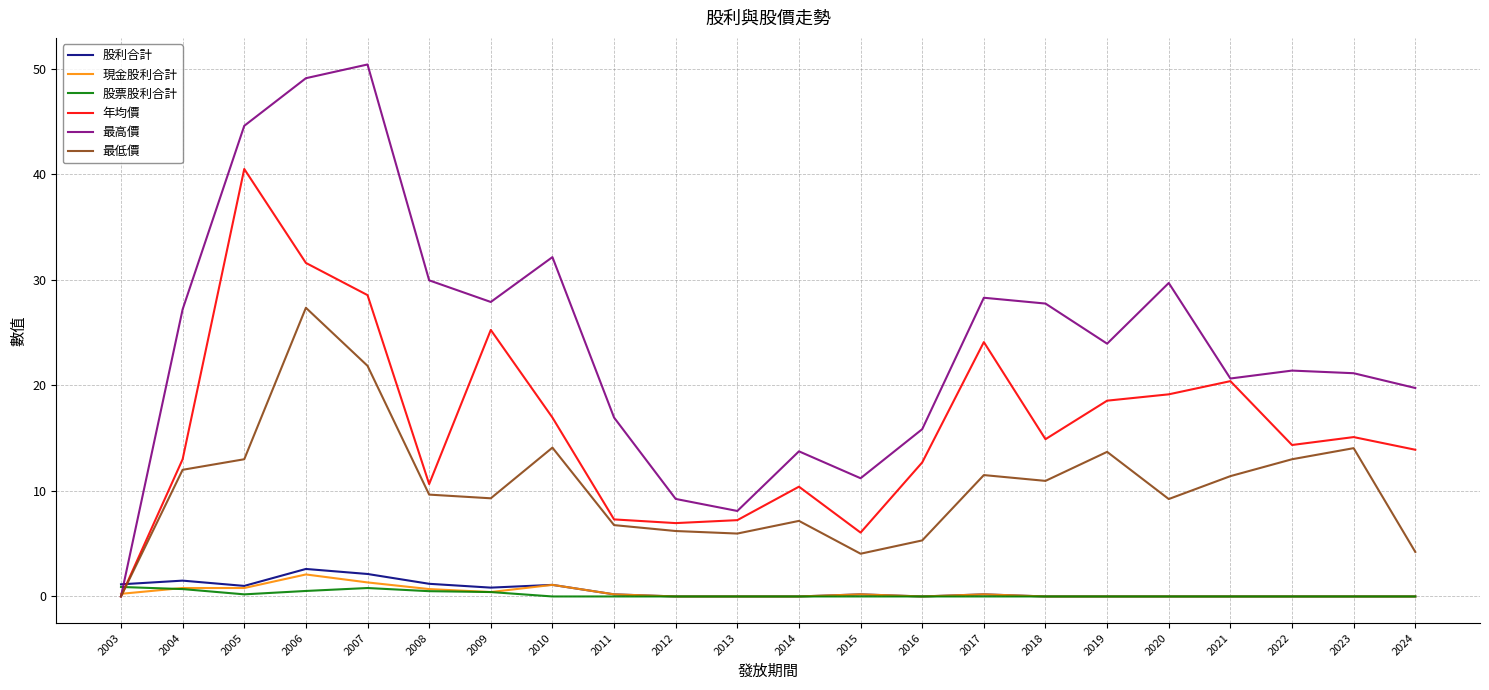

Does the chart have visible grid lines?

Yes